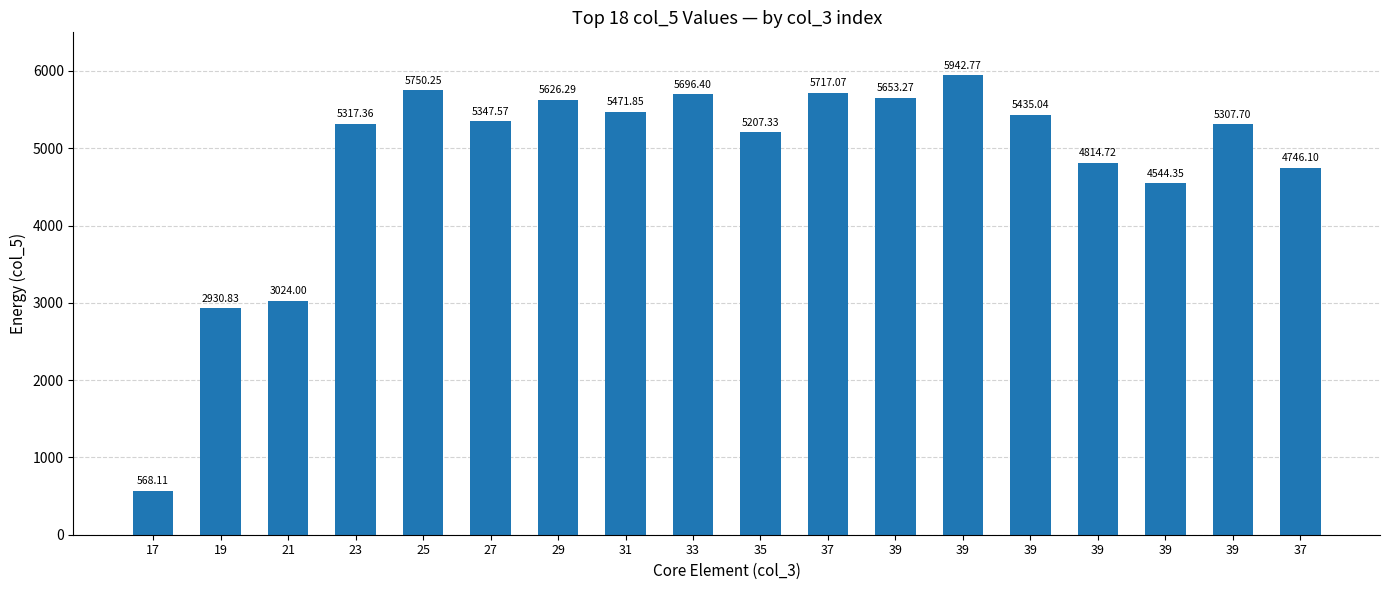

Approximately how many times larger is the value at 23 compared to 39?

1.2